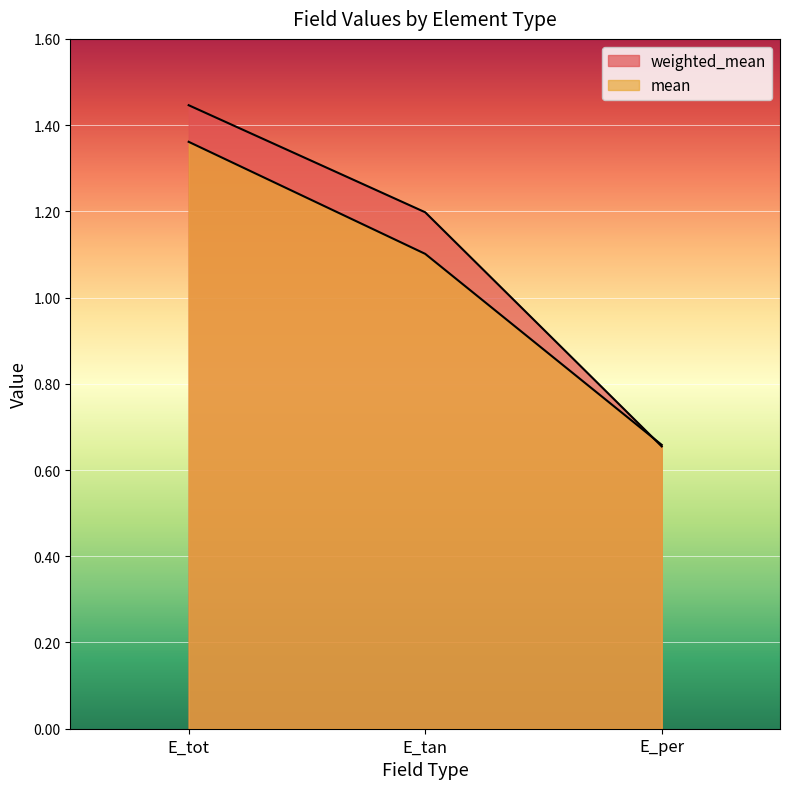

What is the total value across all series at E_tan?

2.3